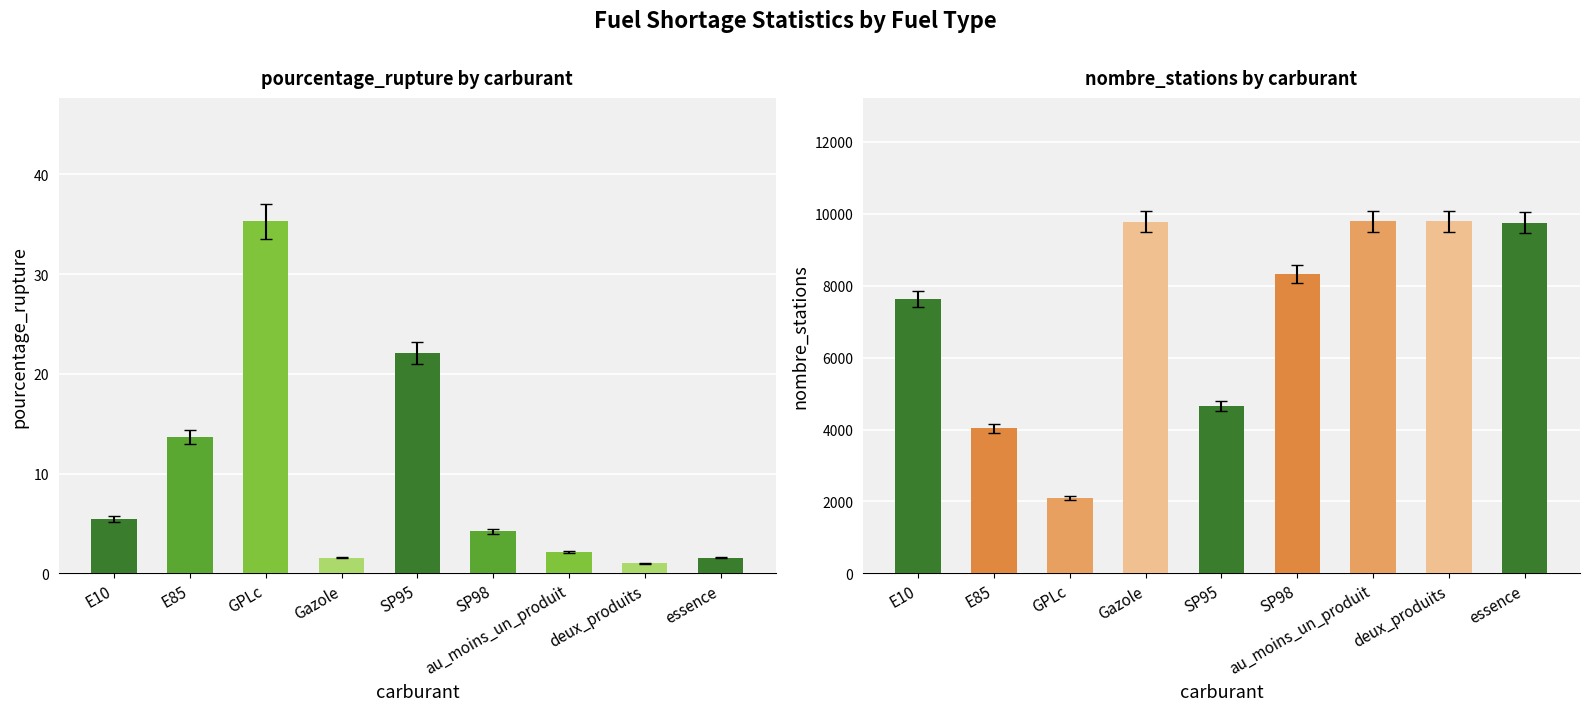

What position from the right is deux_produits?

2